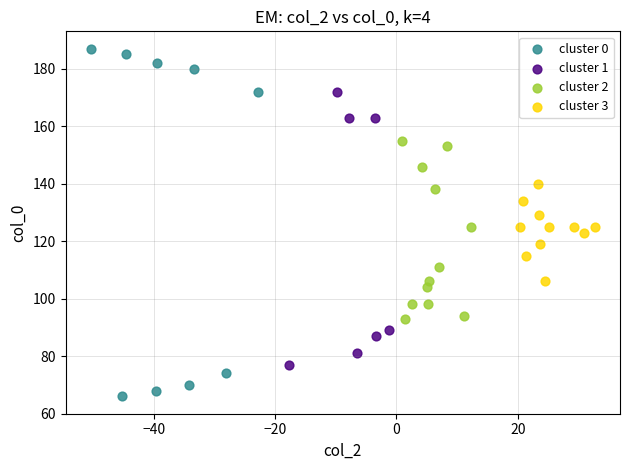

Which series has the widest spread of Y values?

cluster 0